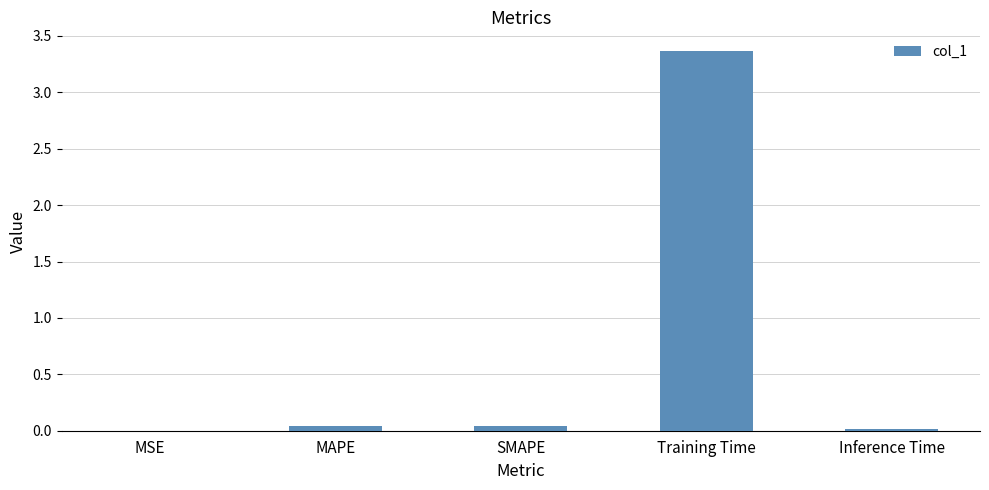

What is the average value?

0.7